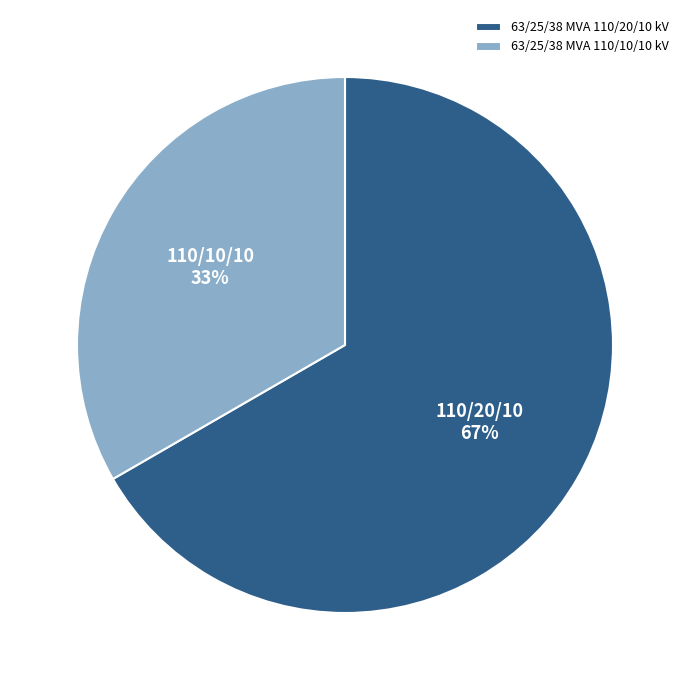

To the nearest percent, what is the average slice percentage?

50%